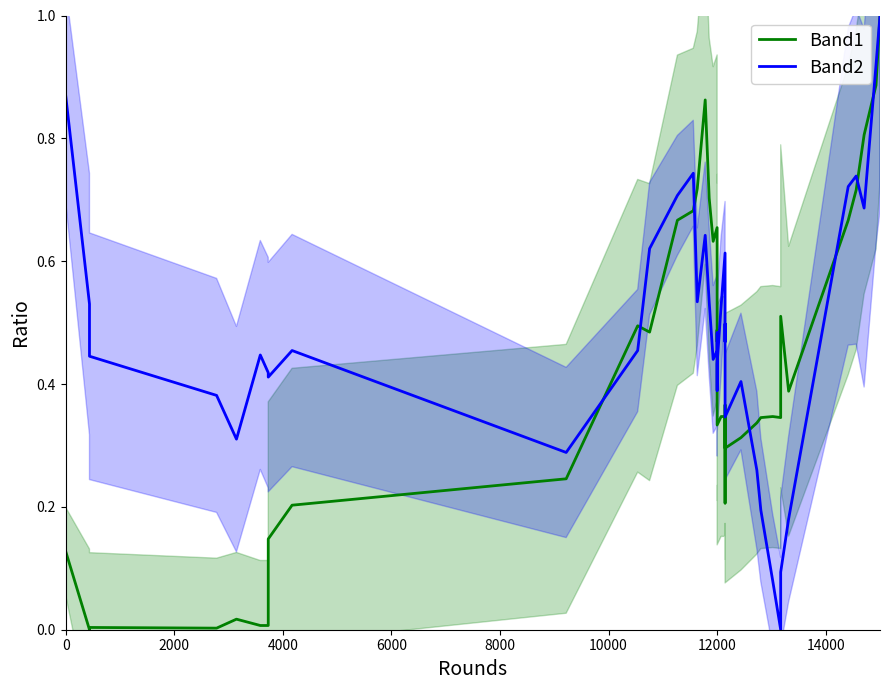

The Band1 series shows 0.2 at 0. True or false?

False